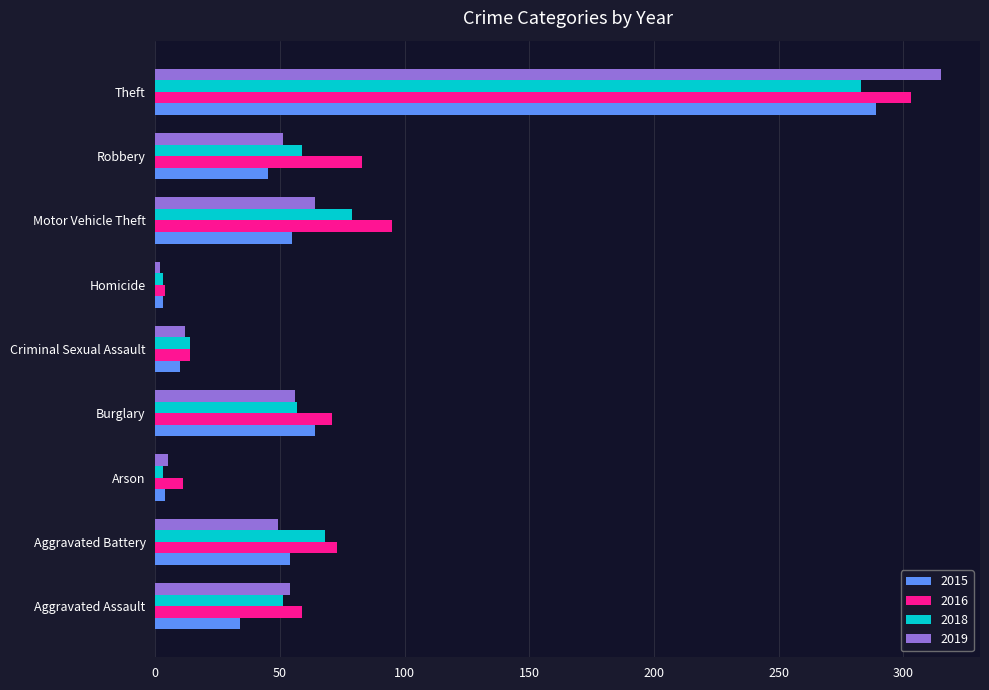

What is the total value across all series at Burglary?

248